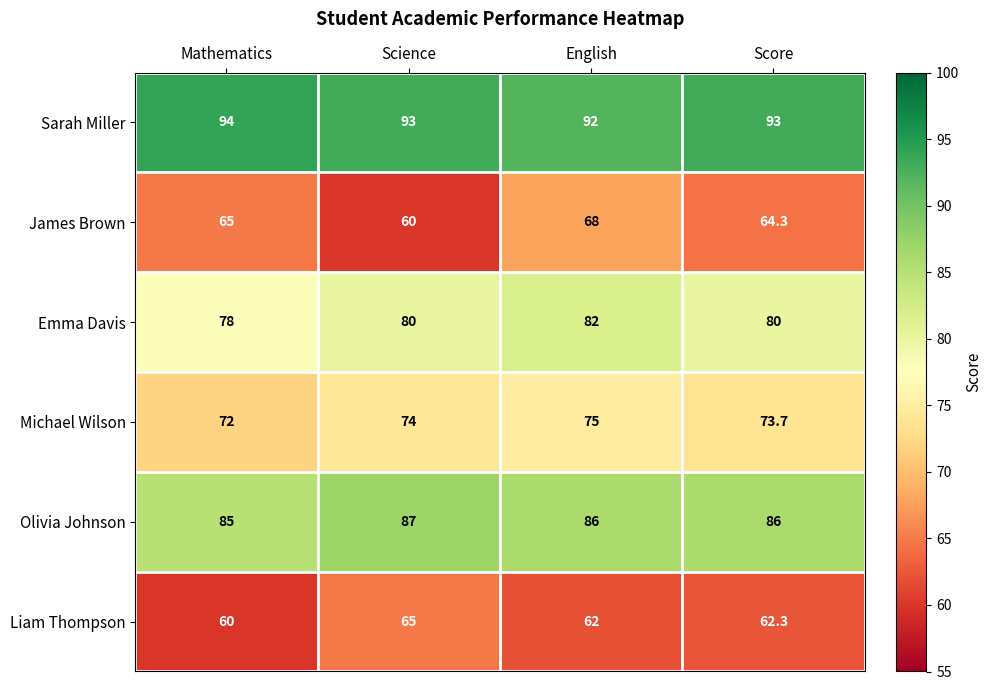

Which series has the widest spread of values?

James Brown